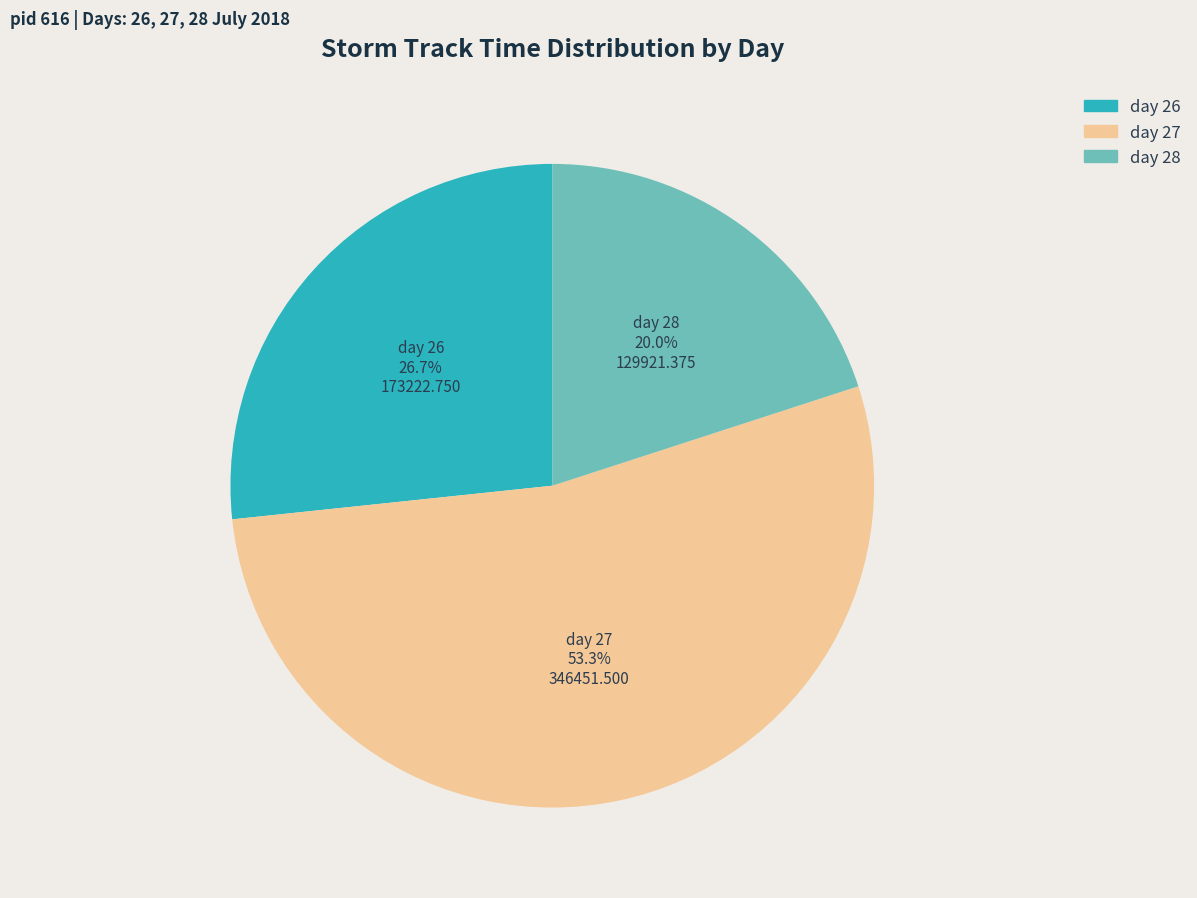

To the nearest percent, what percentage of the pie is day 26?

27%